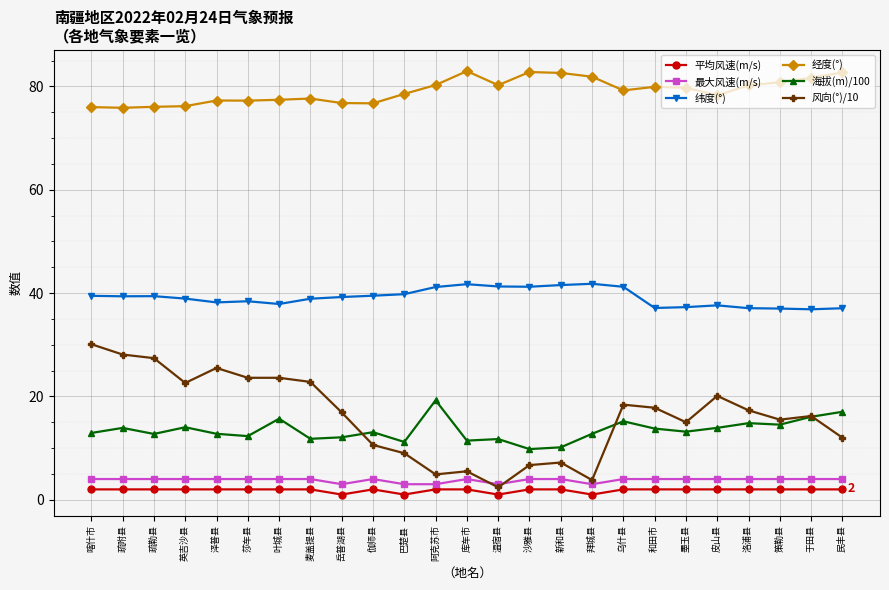

What is the spread (max minus min) of values at 阿克苏市?

78.3